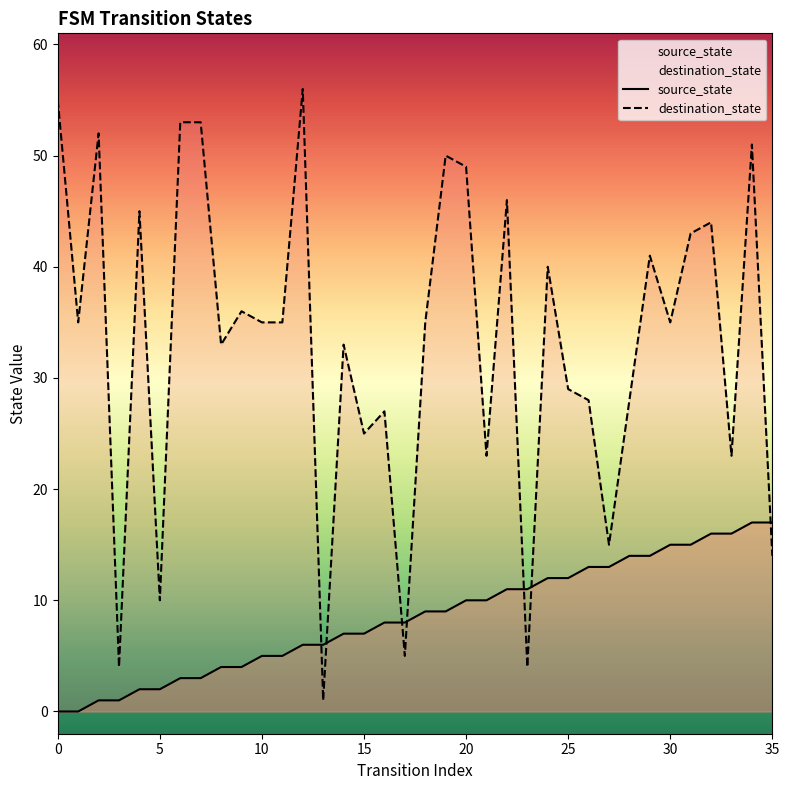

How many positive values does the source_state series have?

34